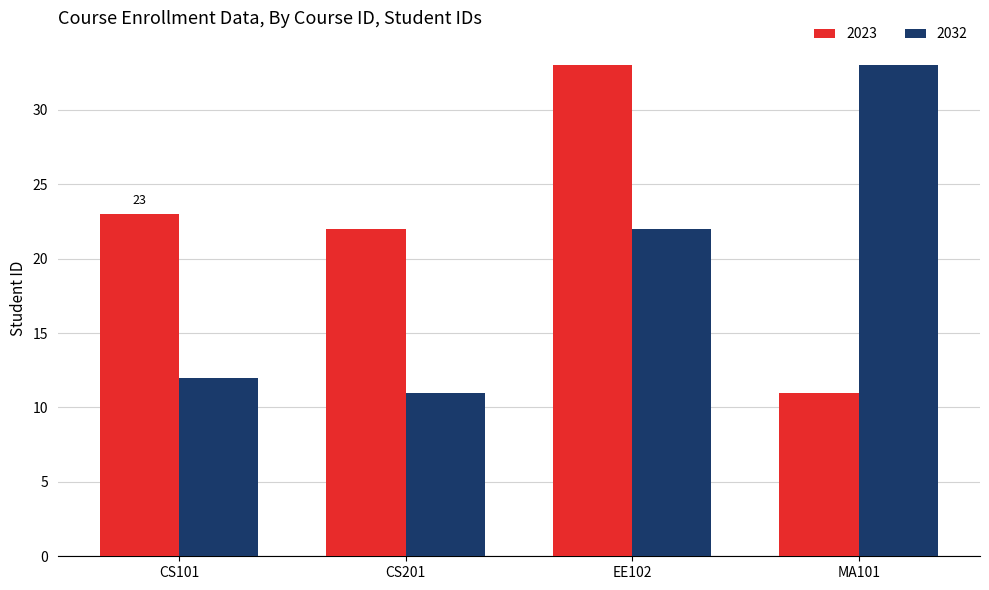

The value of 2023 at CS101 is 23. True or false?

True